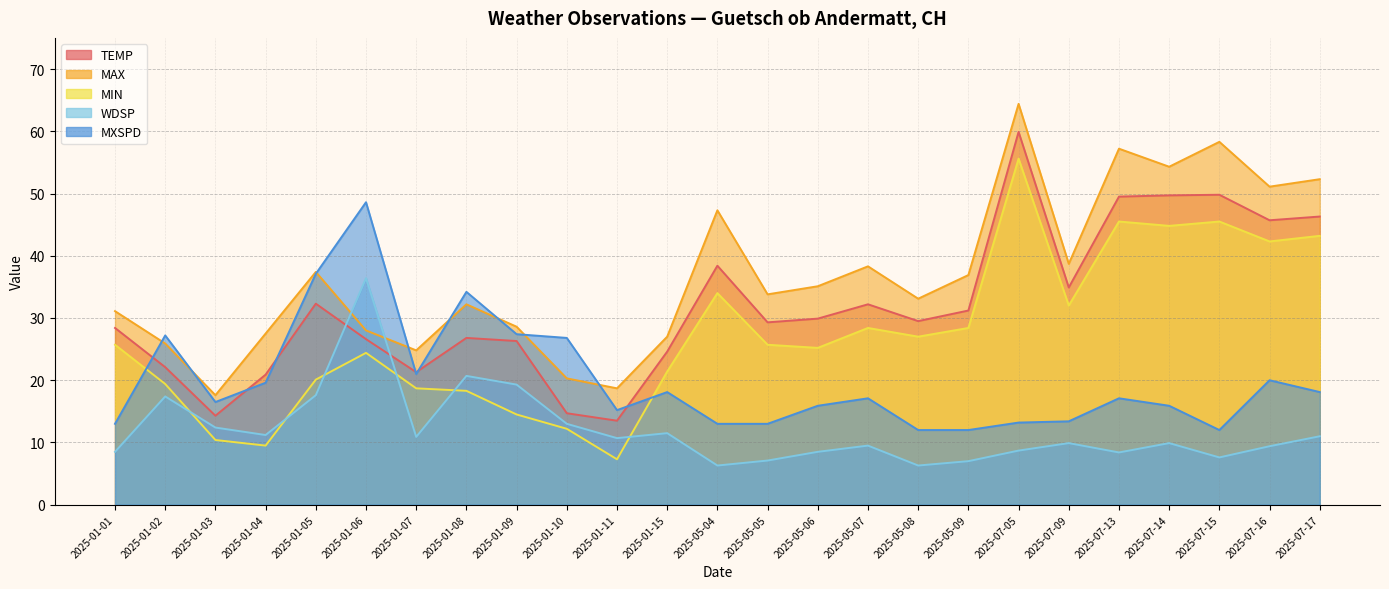

Between 2025-01-03 and 2025-01-04, which is larger?

2025-01-04